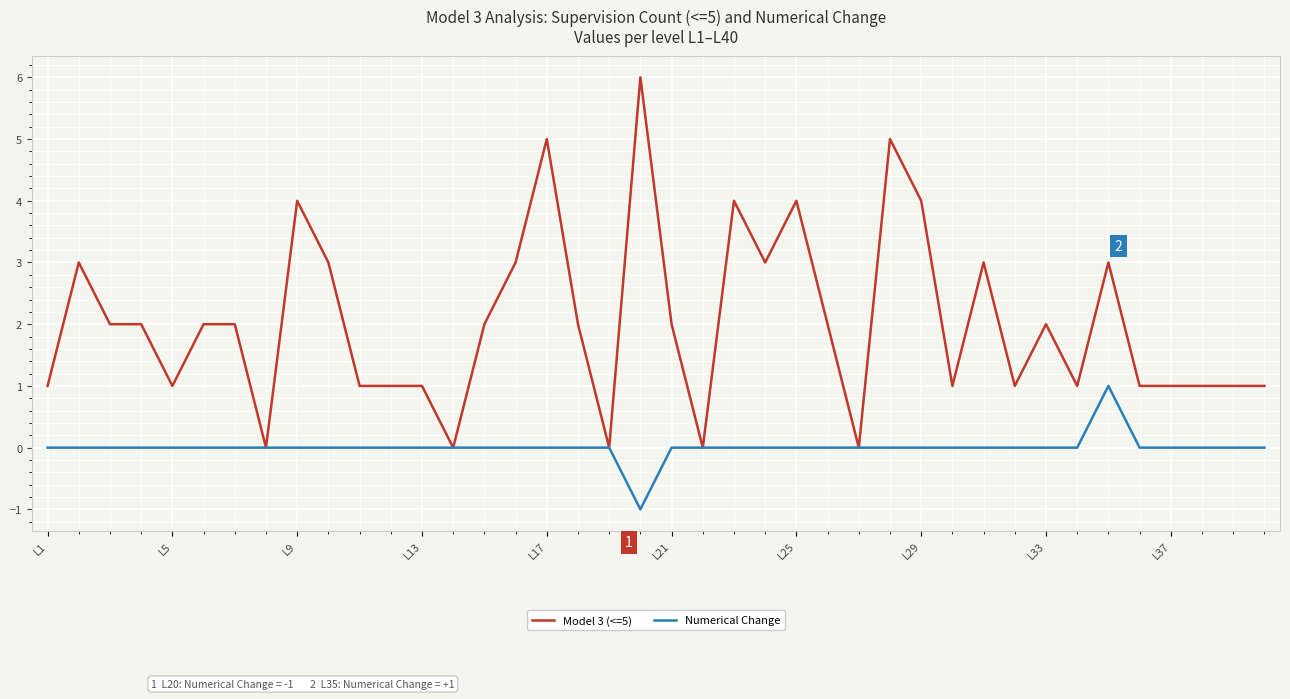

Count the Numerical Change values in the range 0 to 1.

39